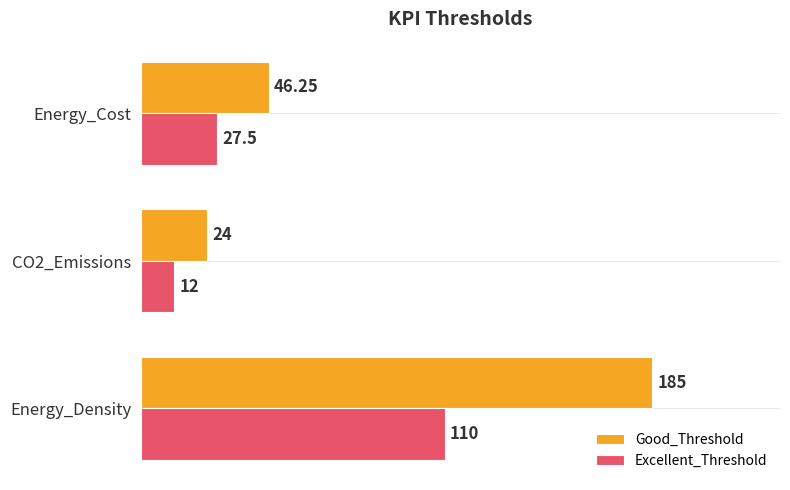

What is the difference between the maximum and minimum values in the Good_Threshold series?

161.0